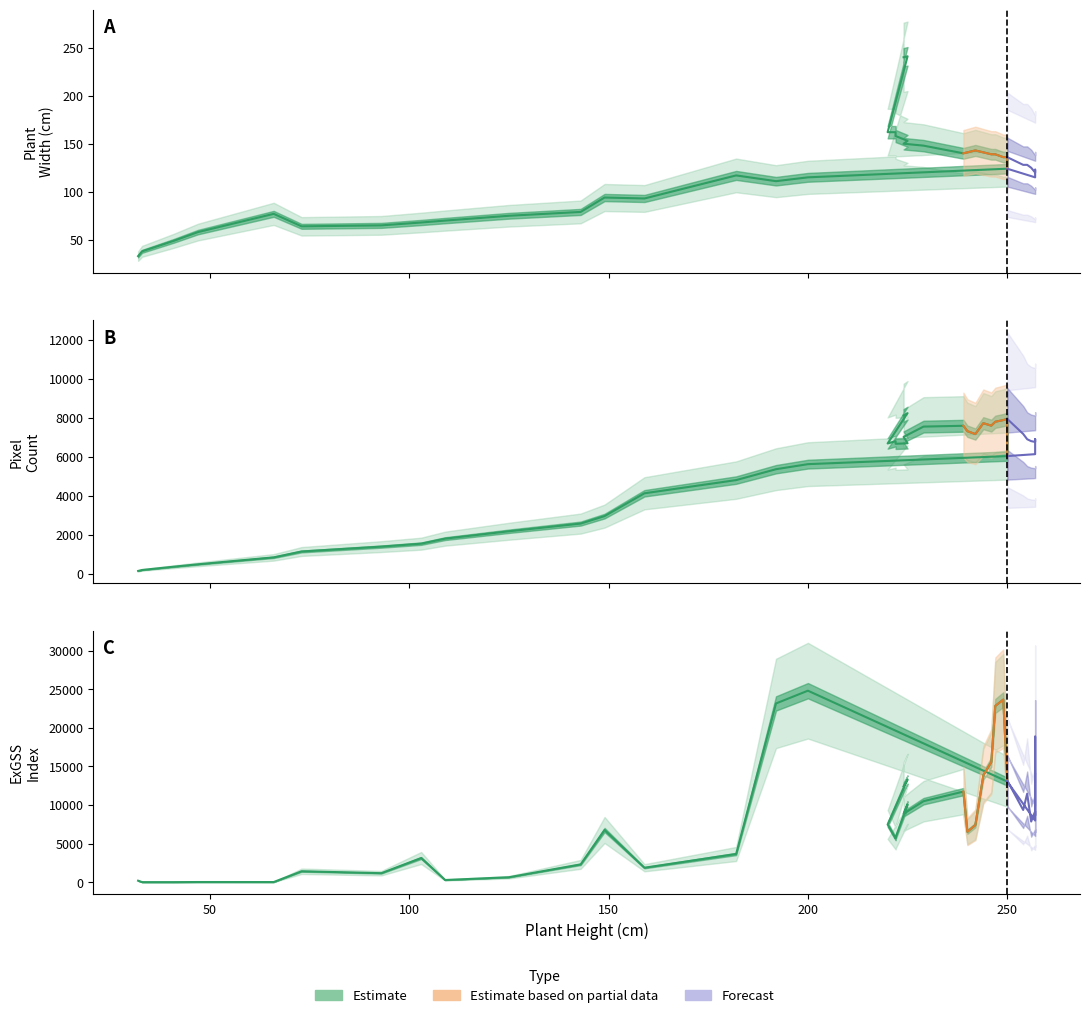

True or false: PlantWidth has more than 1 interior local peaks.

True